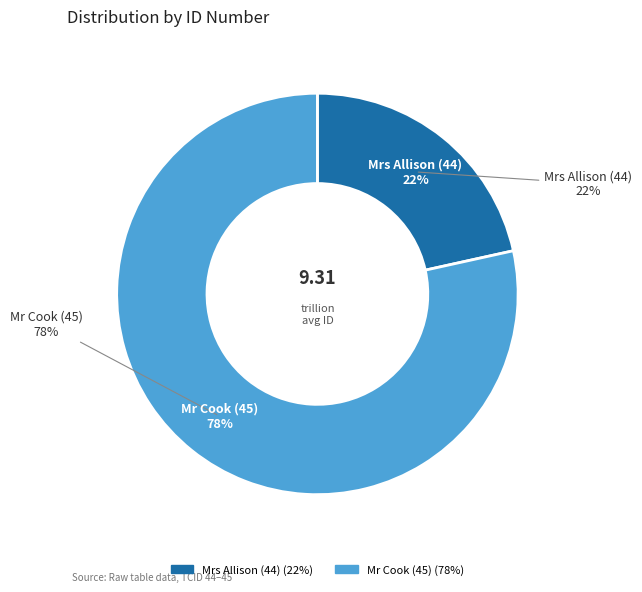

Which slice represents more than half of the pie?

Mr Cook (45)